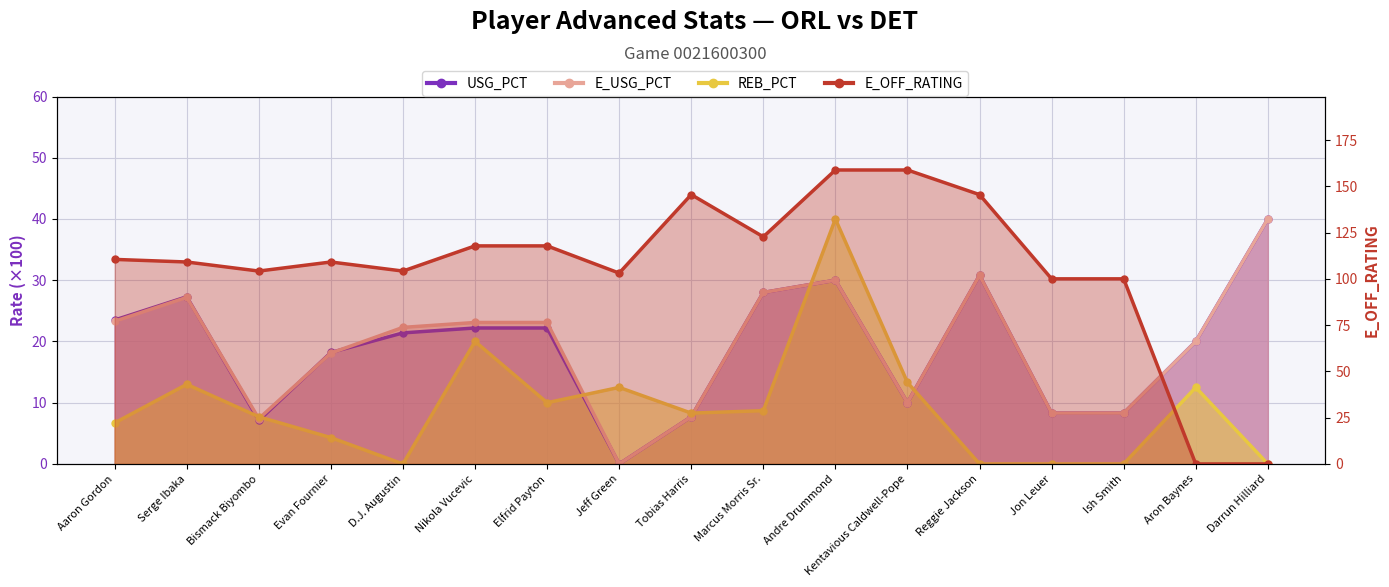

Is it true that E_OFF_RATING equals -76.4 at Darrun Hilliard?

False